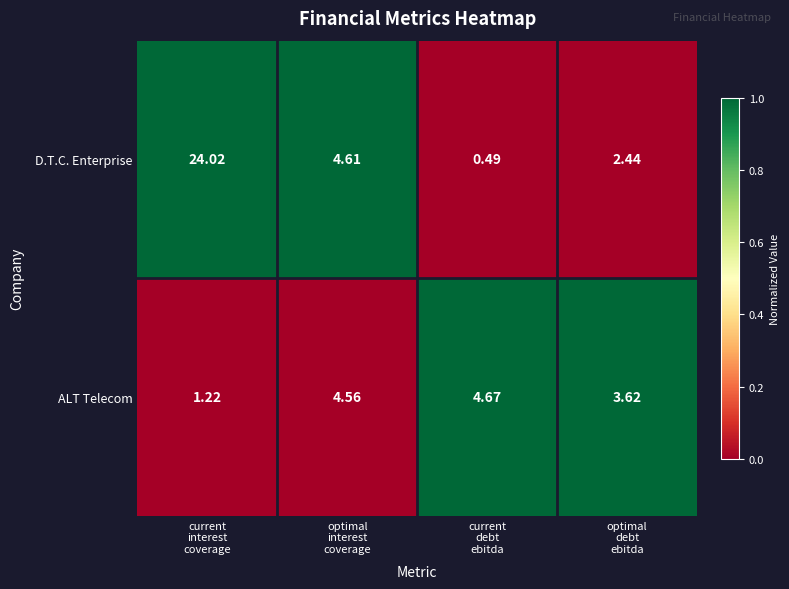

Rank the series by their maximum value, from highest to lowest.

D.T.C. Enterprise, ALT Telecom